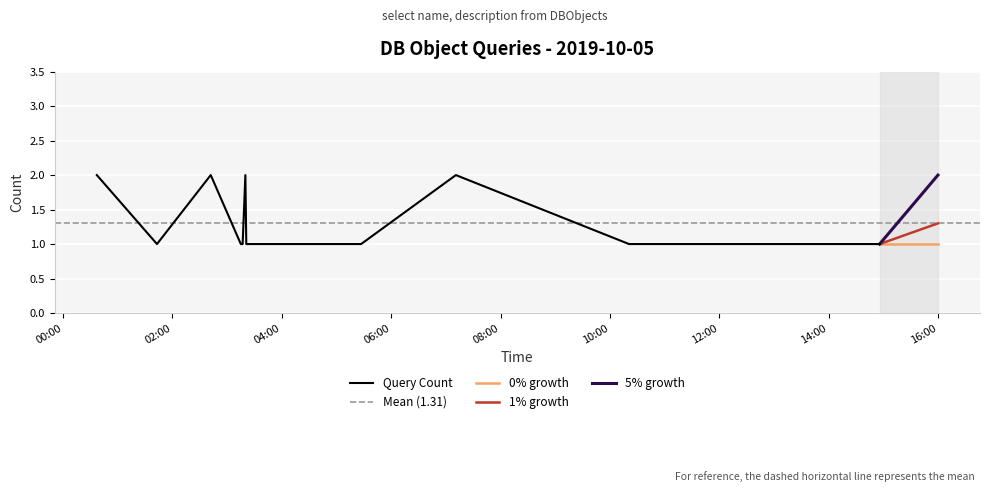

The value at 2019-10-05 11:44:00 is 1. True or false?

True